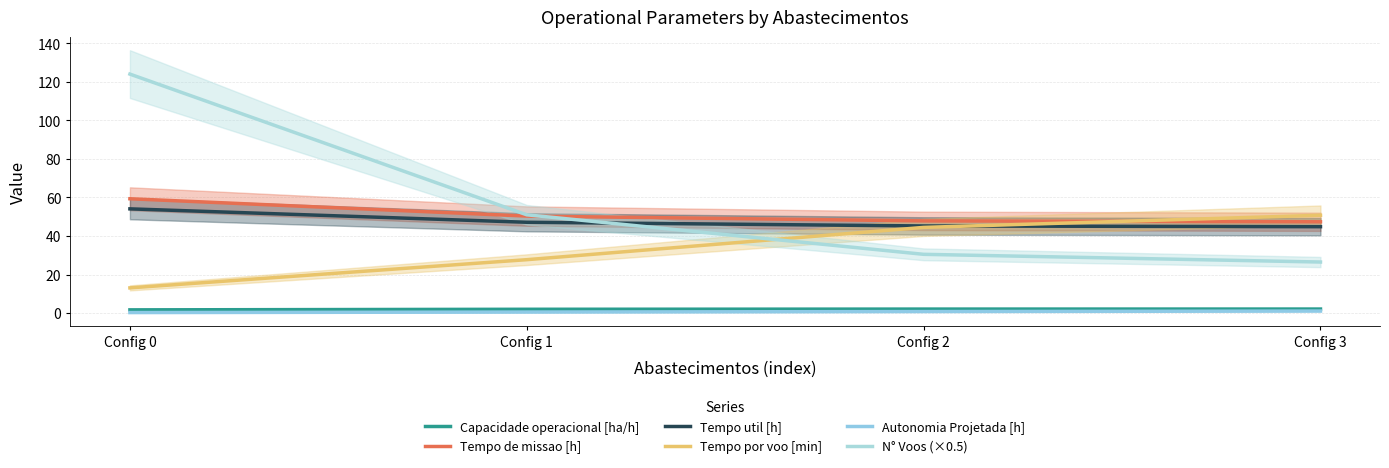

Which series ends up on top after the final intersection of Tempo por voo [min] and N° Voos (×0.5)?

Tempo por voo [min]